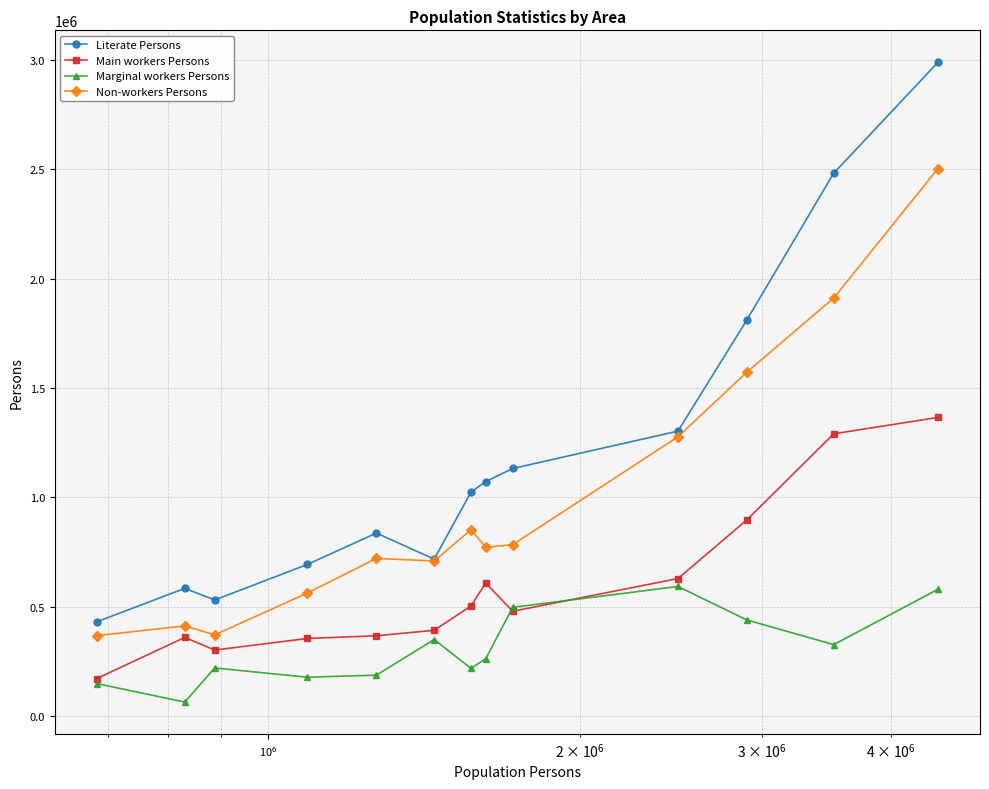

Which series has the largest total across all categories?

Literate Persons